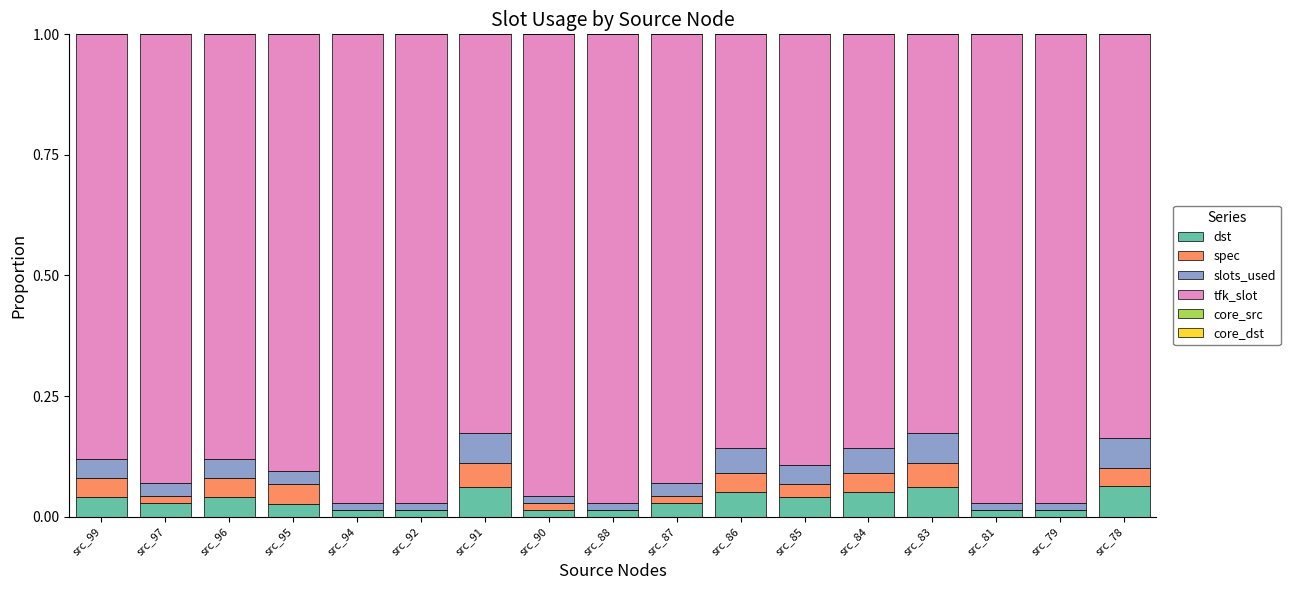

Are the bars grouped side by side (vs. stacked)?

No